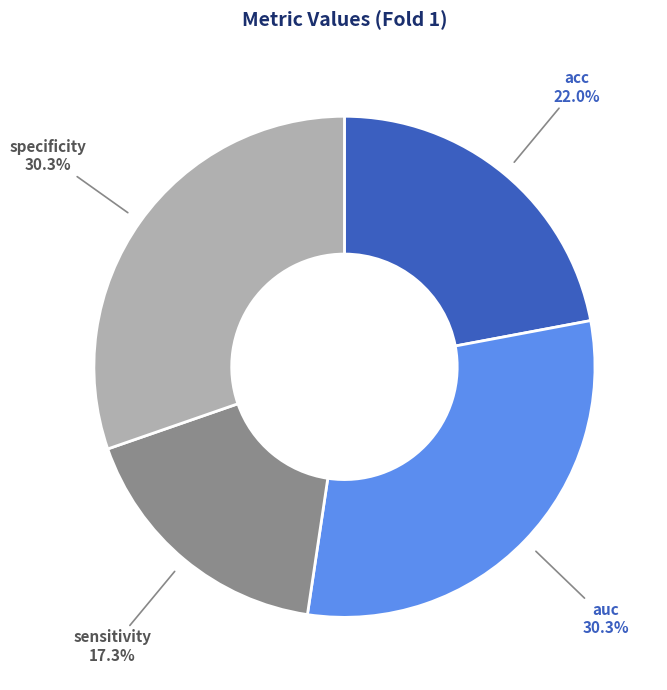

To the nearest percent, what is the average slice percentage?

25%